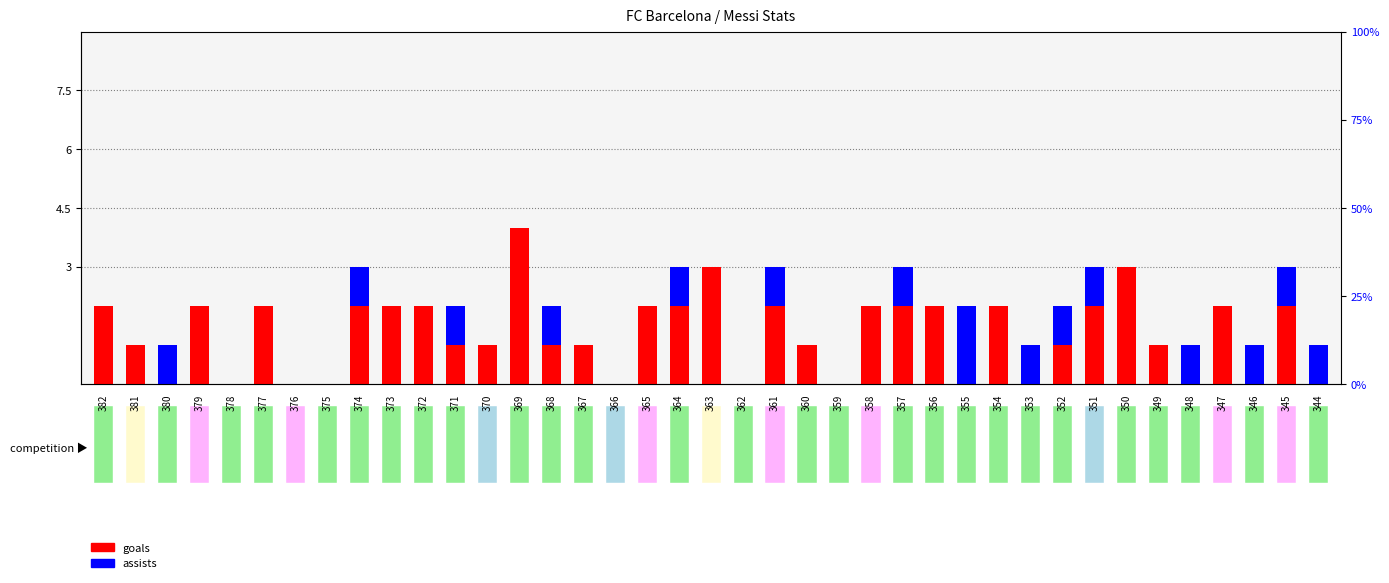

How many data points in assists are above 0?

15